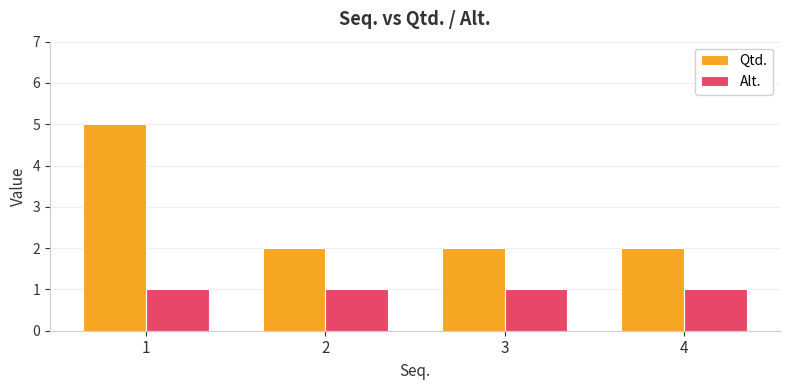

Rank the series by their average value, from highest to lowest.

Qtd., Alt.